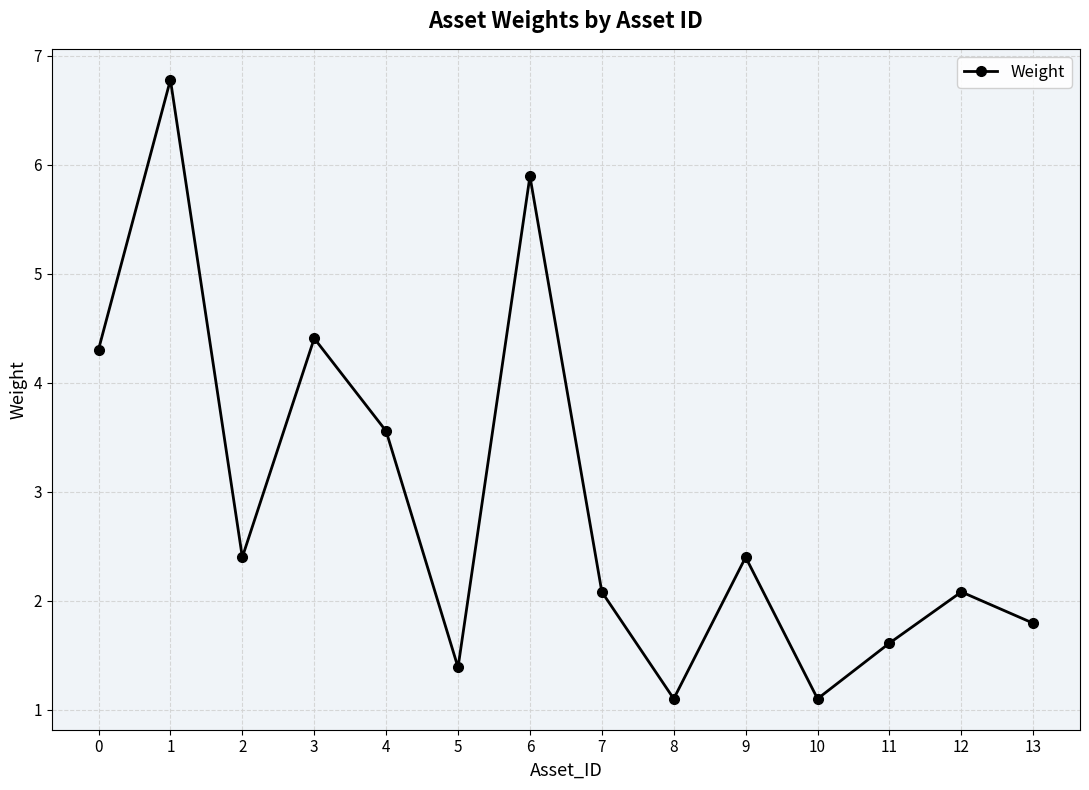

Which has a higher value, 4 or 11?

4